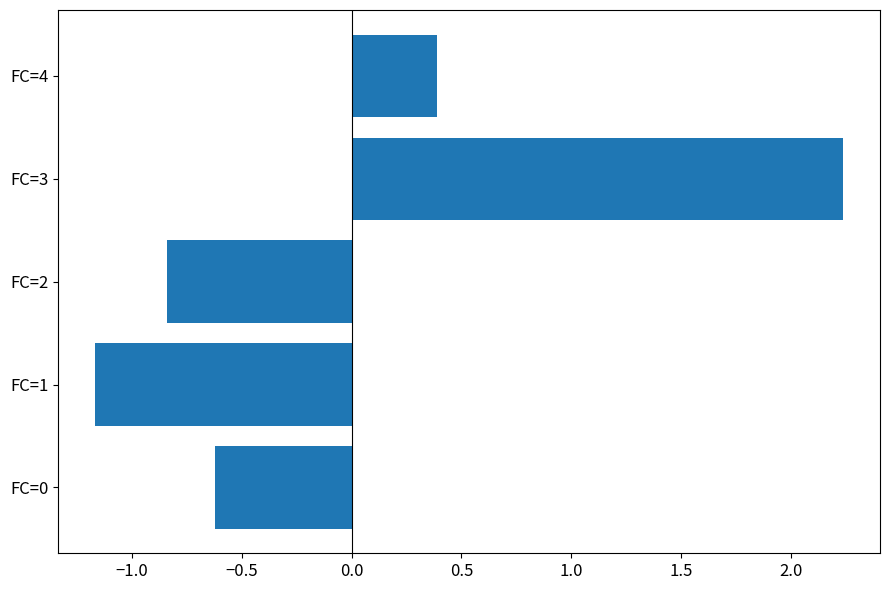

Which category has the lowest value across all series?

FC=1